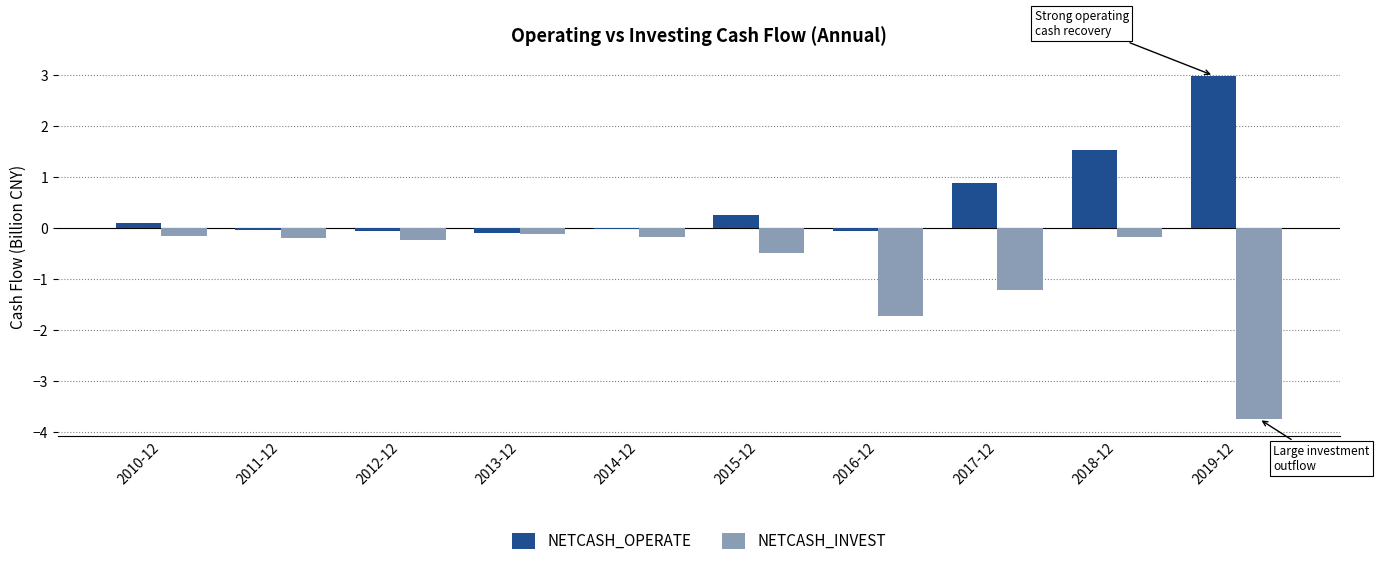

At which category does the chart reach its peak across all series?

2019-12